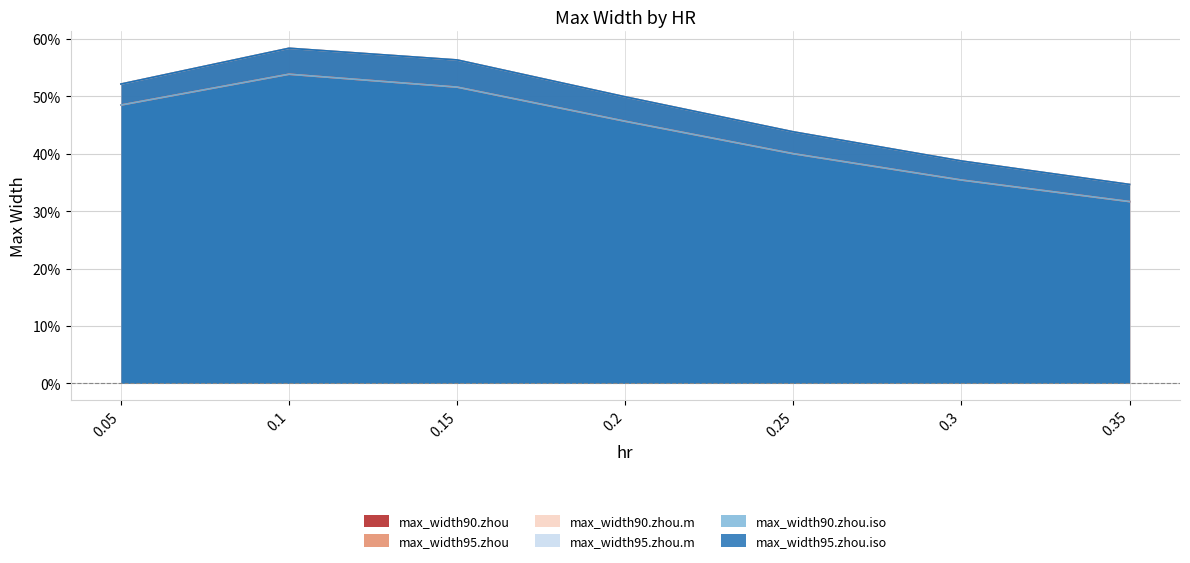

Is it true that max_width95.zhou equals 0.4 at 0.3?

True